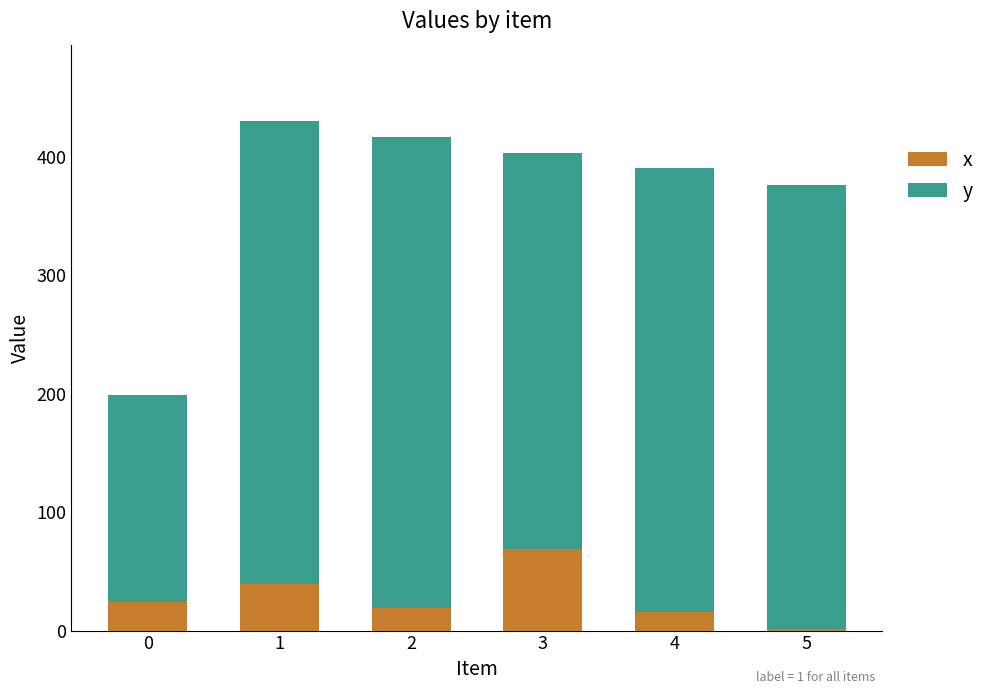

The value of x at 4 is 15.8. True or false?

True